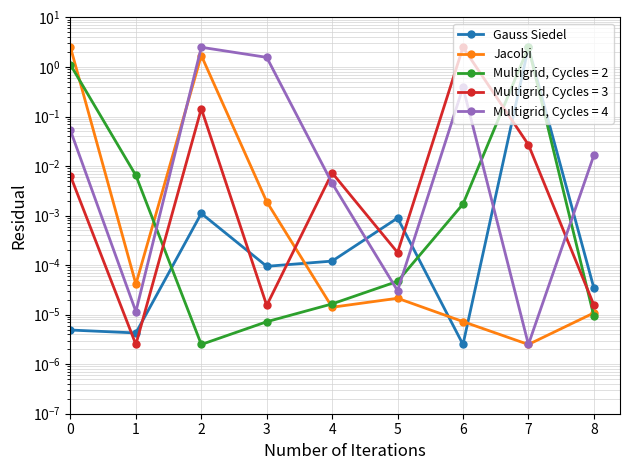

What is the difference between the maximum and second lowest values in the Jacobi series?

2.5